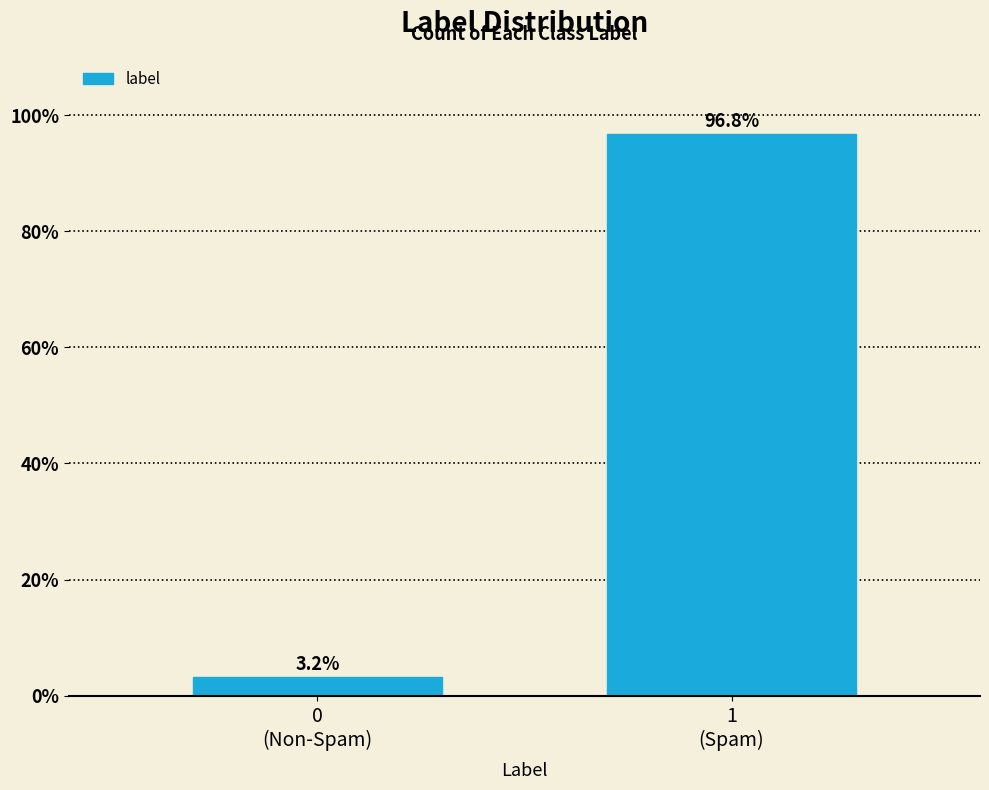

Reading left to right, extract all data points from this chart.

3.2	96.8